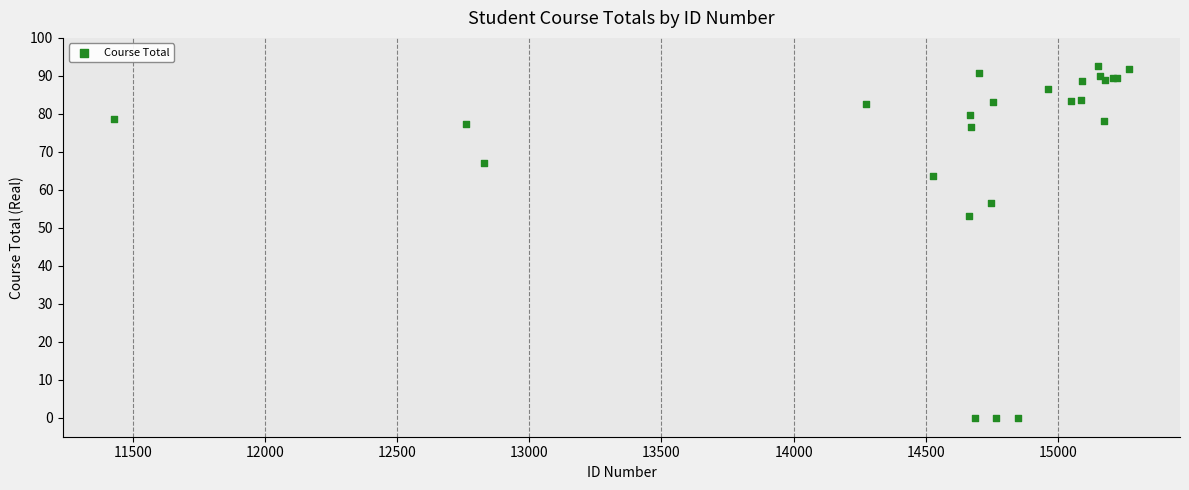

What Y value in the scatter plot is closest to 46?

53.1